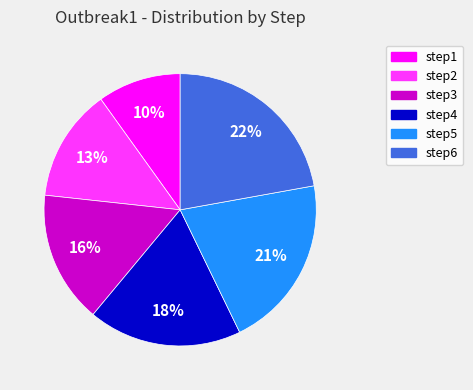

Do step6 and step4 together represent more than half of the pie?

No